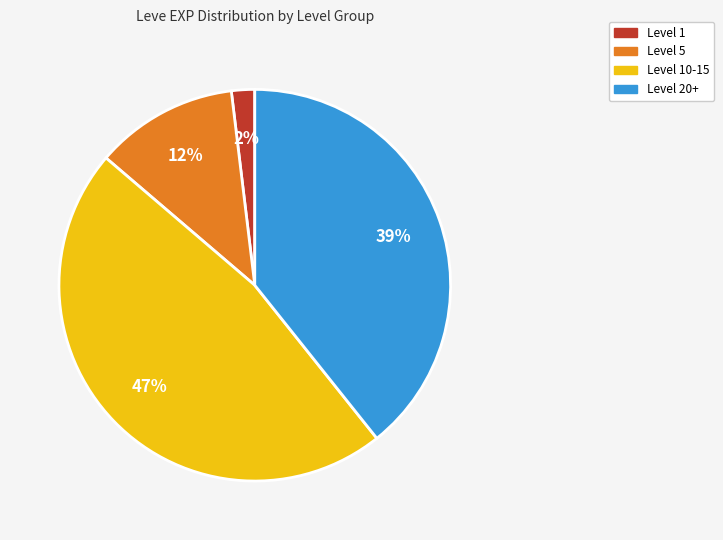

Does any single category account for the majority?

No